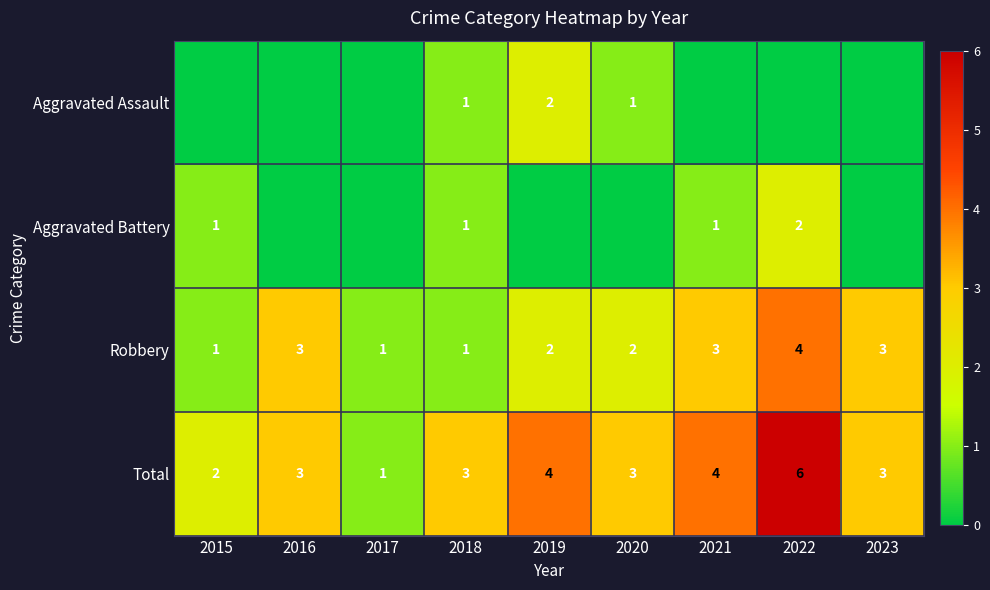

Where does the Robbery series first go above 2?

2016